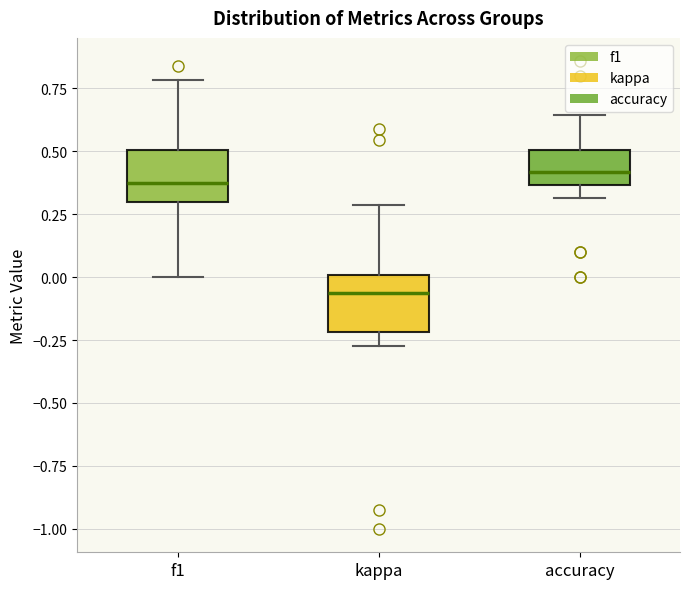

Which box has the lowest median line?

kappa